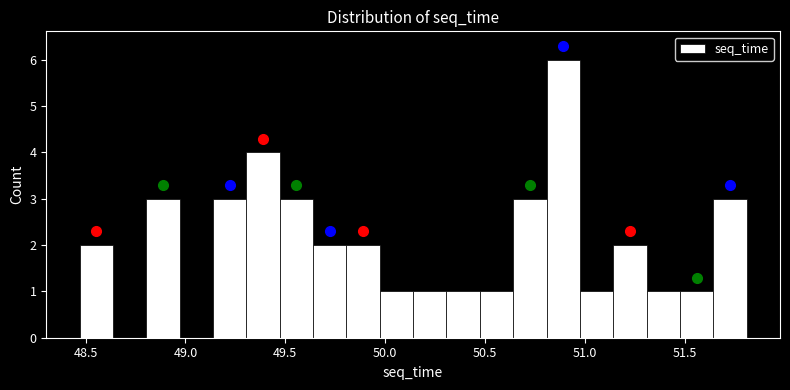

Read against the x-axis, roughly where is the centre of the tallest bar?

50.90